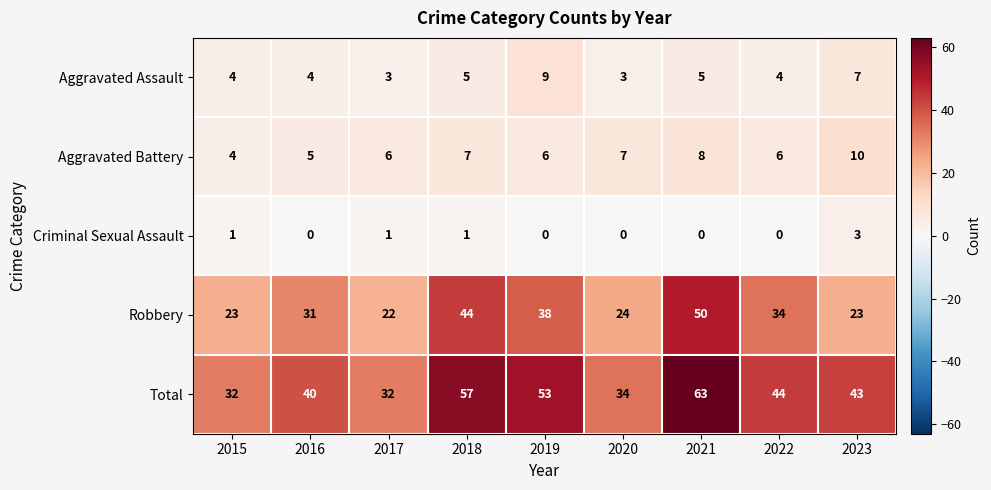

The Criminal Sexual Assault series shows 1 at 2017. True or false?

True